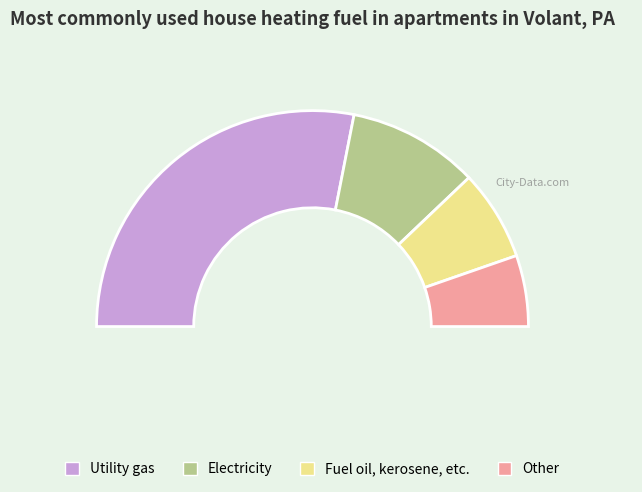

The 14 slice represents 23% of the pie. True or false?

False